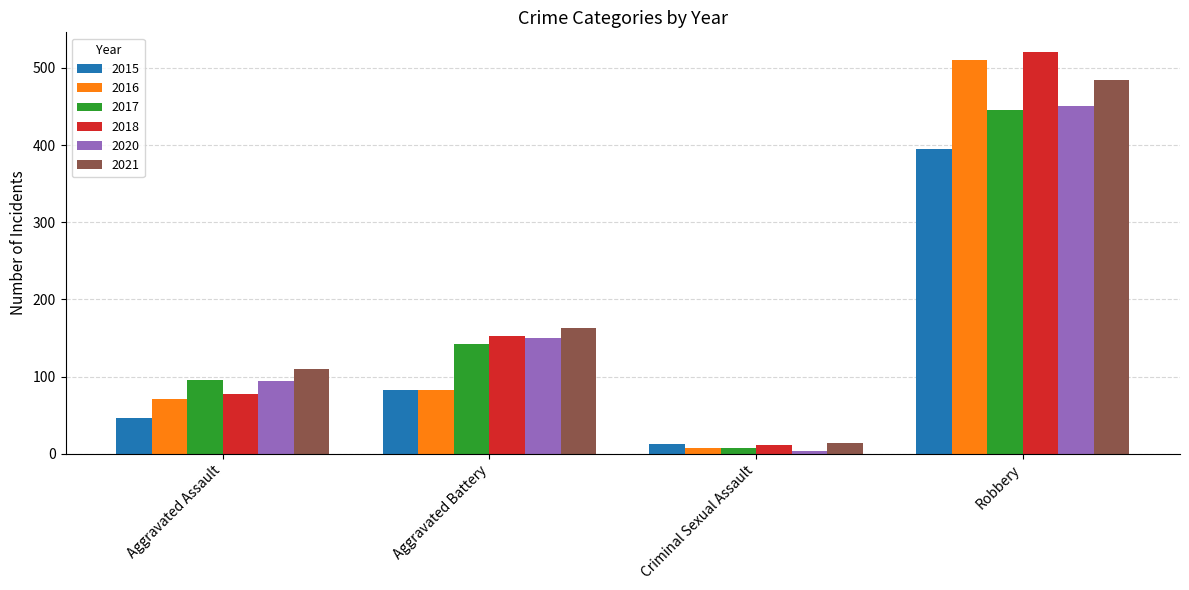

At how many categories does at least one series exceed 486?

1